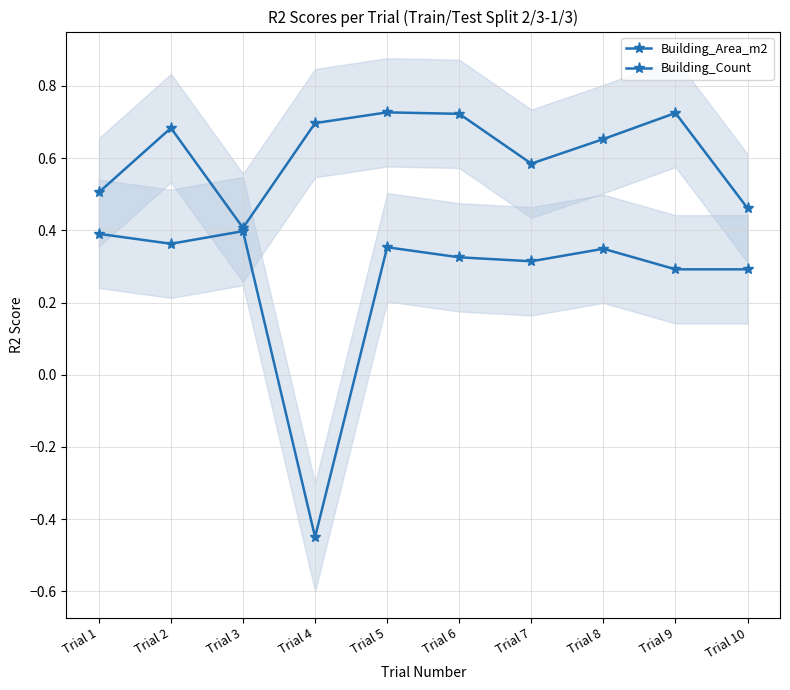

At how many categories does at least one series exceed 0?

10